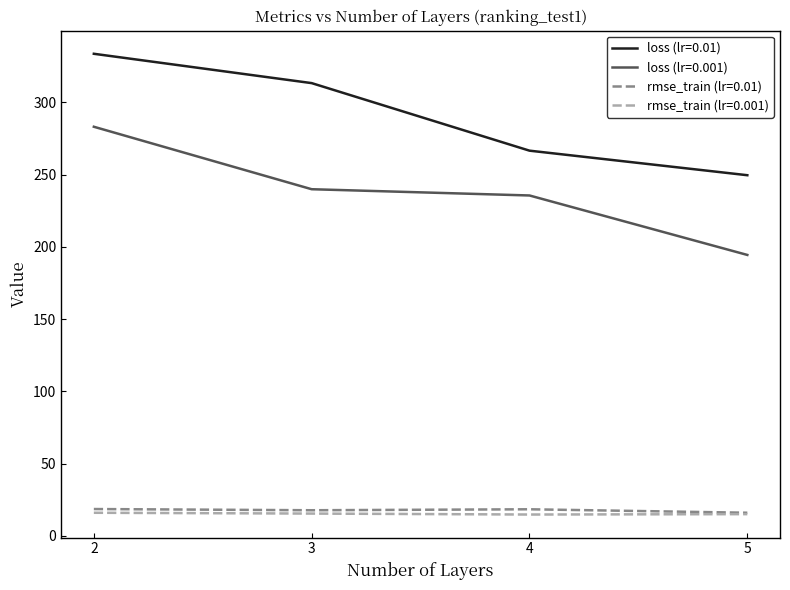

In rmse_train (lr=0.01), how many points are higher than both neighbors (excluding endpoints)?

1